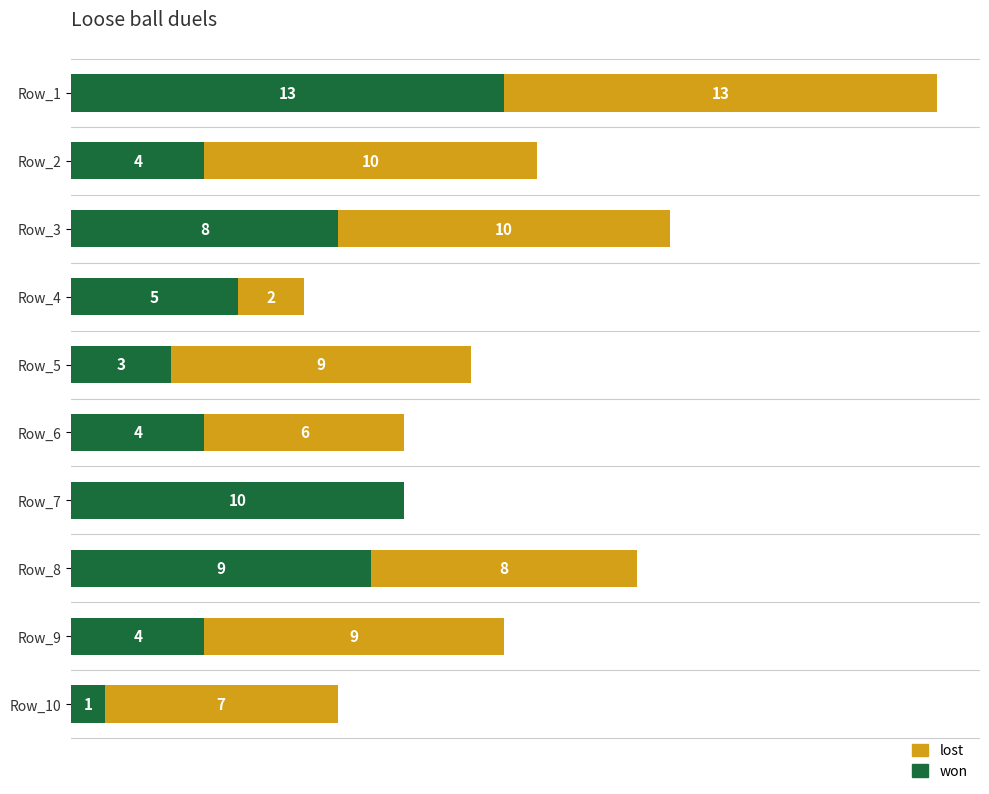

At which category is the sum across all series the highest?

Row_1